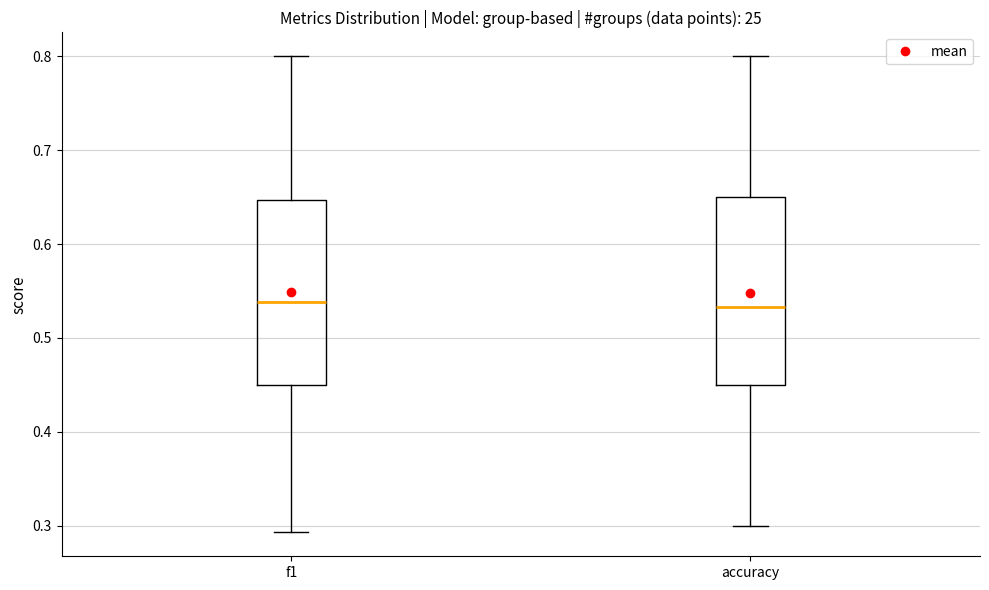

Reading left to right, read every box against the y-axis: the position of its median line, the range the box covers, and the ends of its whiskers. The values are not printed on the chart, so give them approximately, as read against the axis.

f1: median 0.54, box 0.45 to 0.65, whiskers 0.29 to 0.80
accuracy: median 0.53, box 0.45 to 0.65, whiskers 0.30 to 0.80